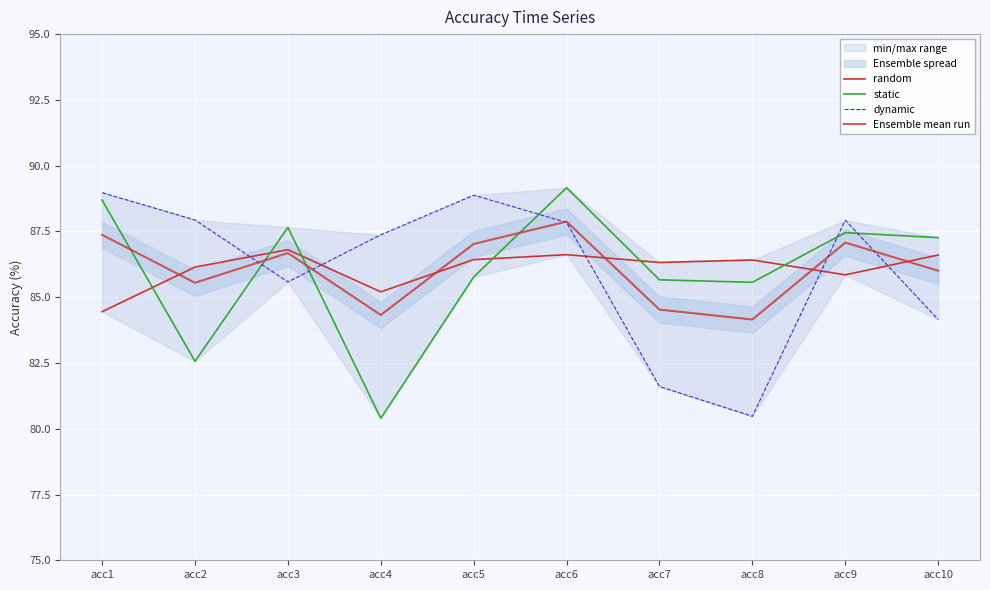

In dynamic, how many points are higher than both neighbors (excluding endpoints)?

2